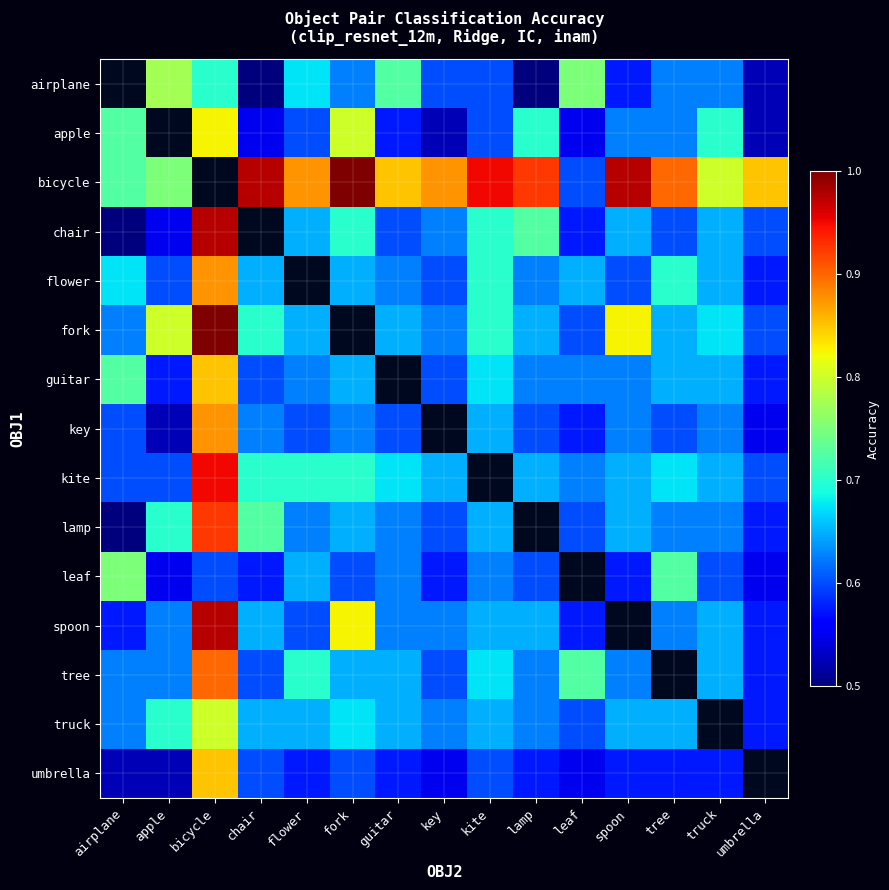

True or false: kite has a value of 0.6 at apple.

True